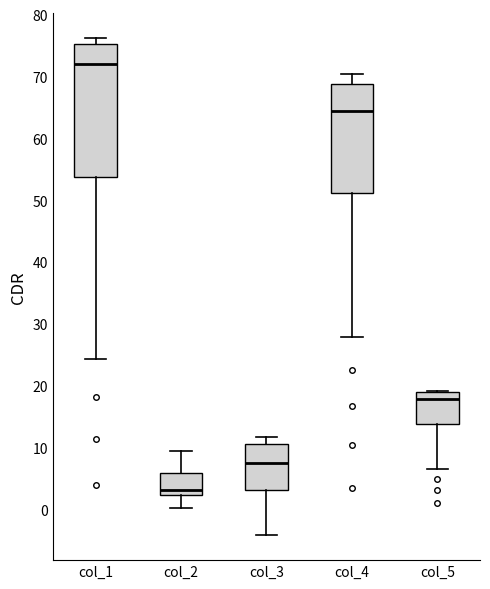

Where is the lower edge of the box for col_5 on the y-axis? The values are not printed on the chart, so give them approximately, as read against the axis.

14